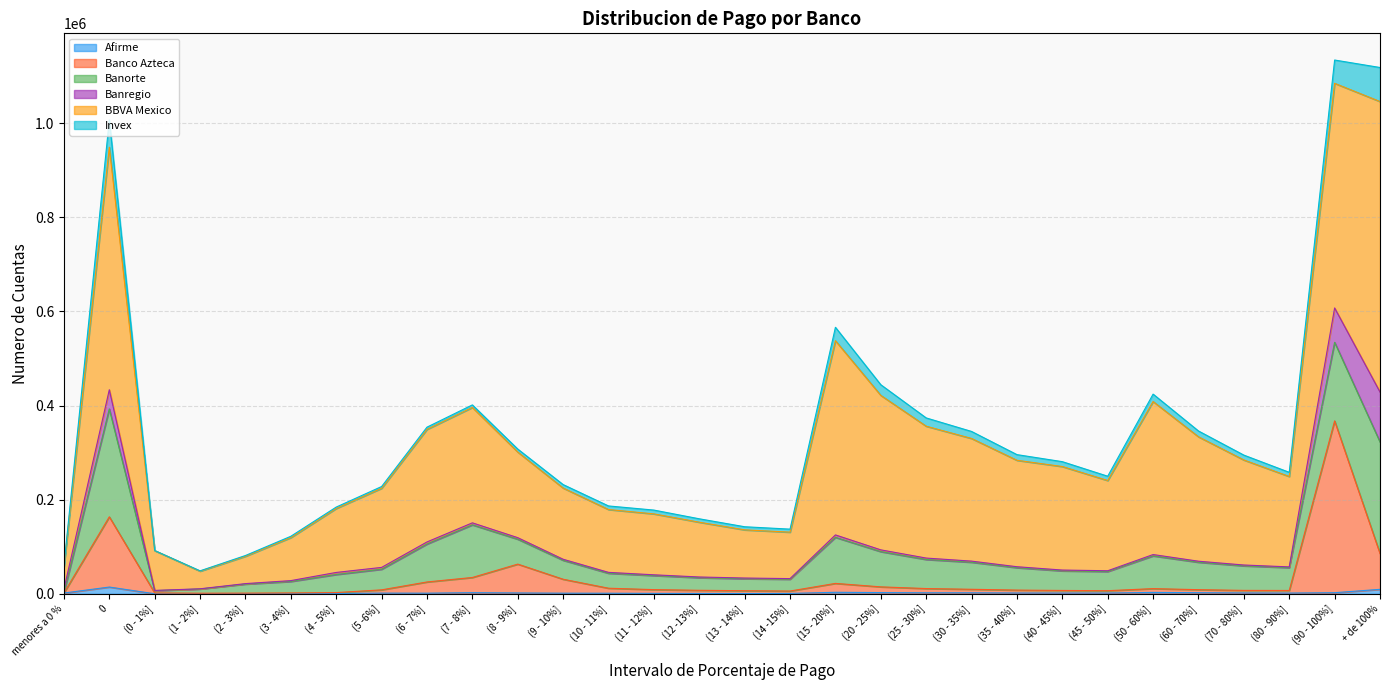

What is the total value across all series at (6 - 7%]?

354023